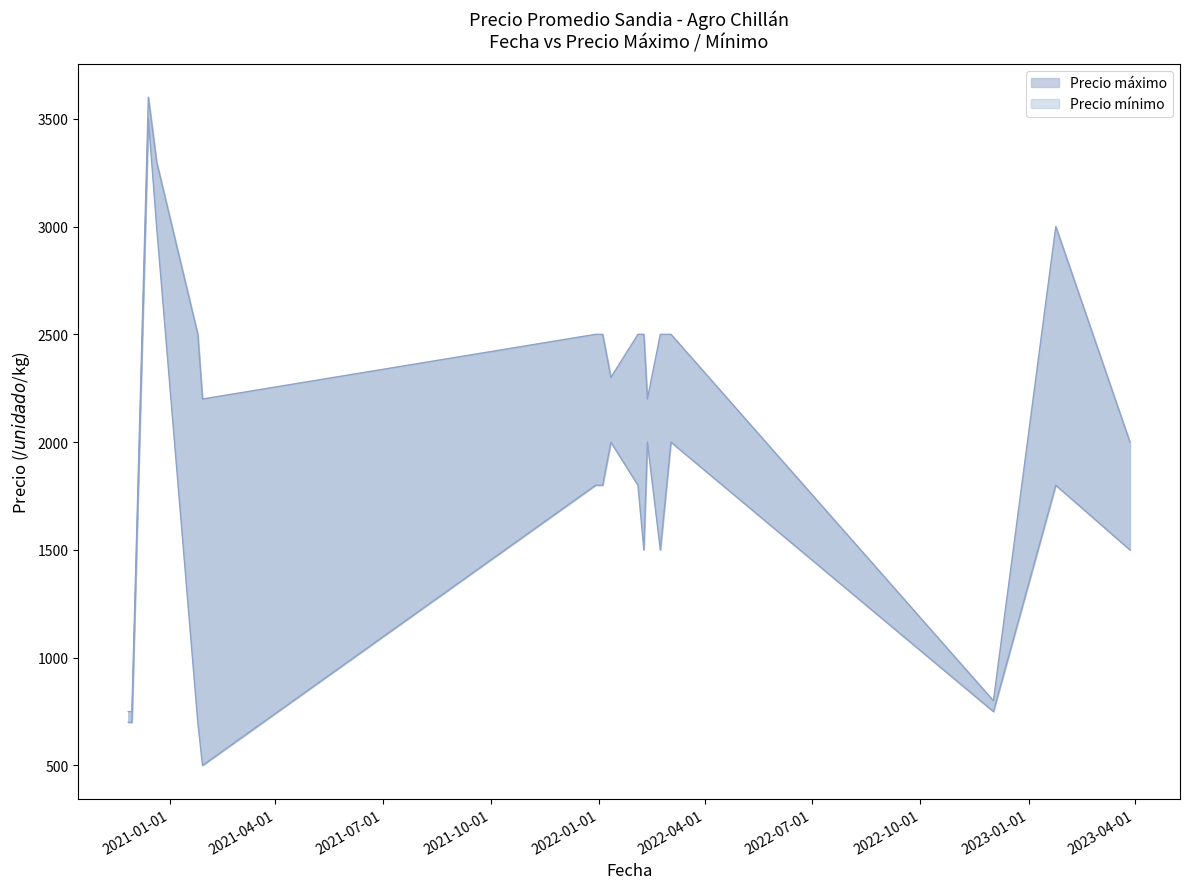

What is the minimum value for Precio mínimo?

500